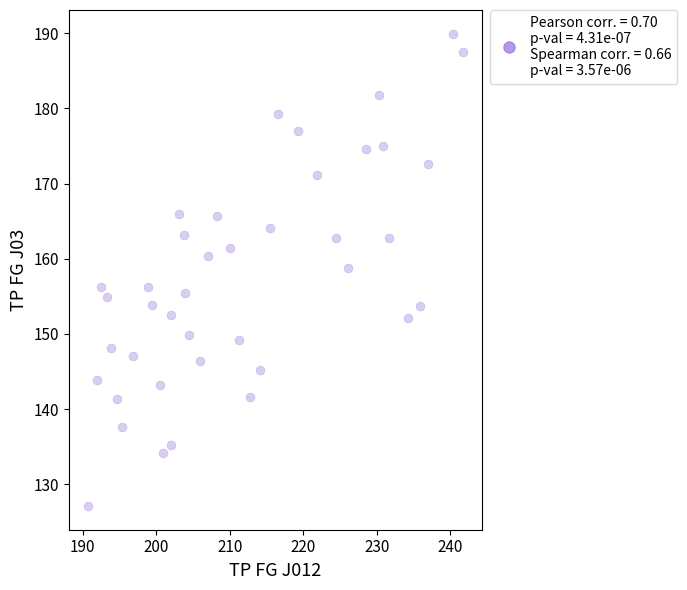

What Y value in the scatter plot is closest to 158?

158.8